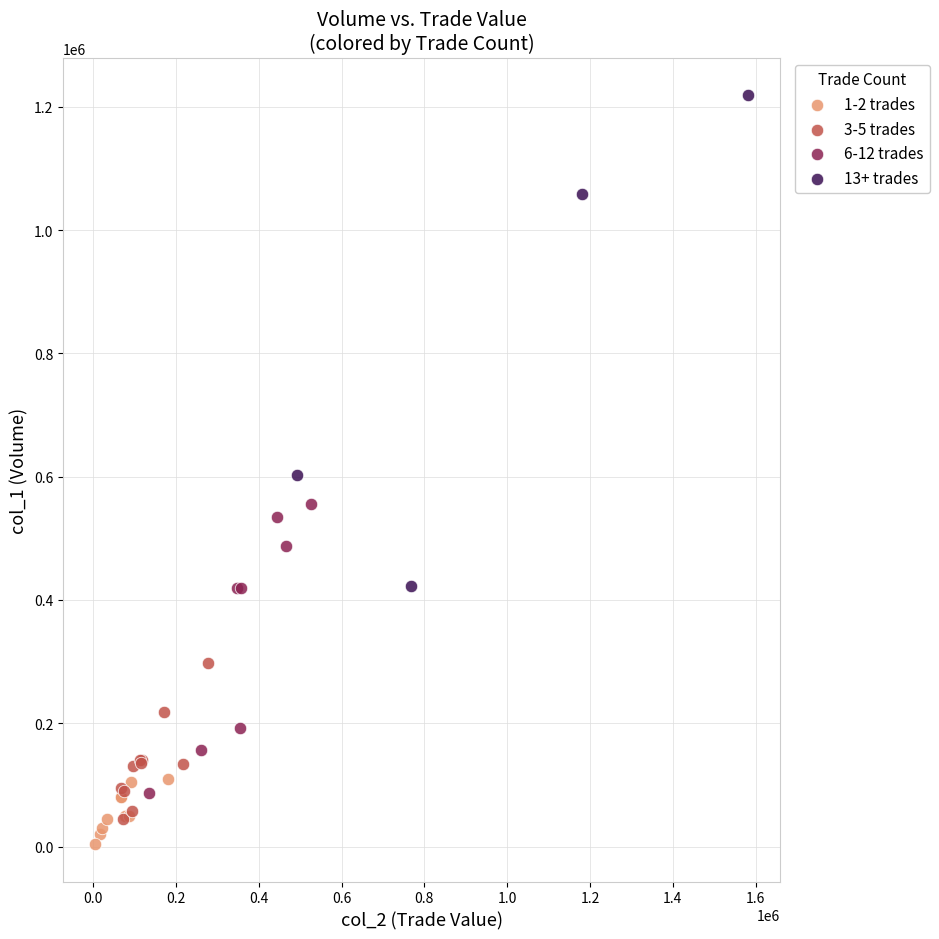

What are all the series names shown in the legend?

1-2 trades, 3-5 trades, 6-12 trades, 13+ trades